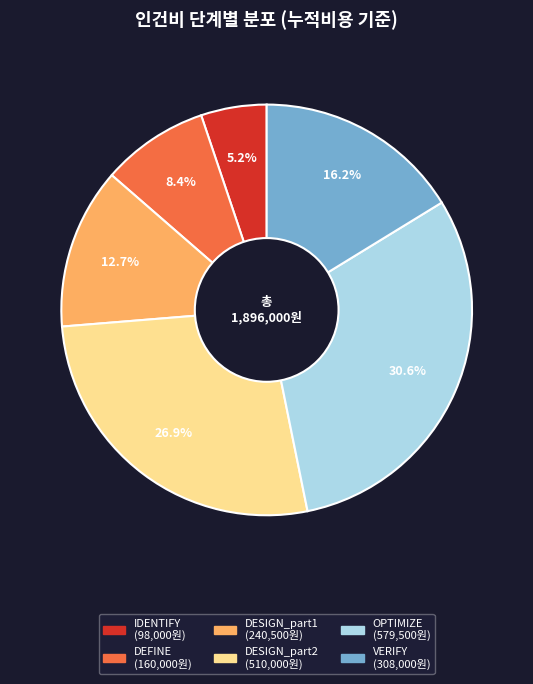

Is there any slice that represents more than half of the pie?

No